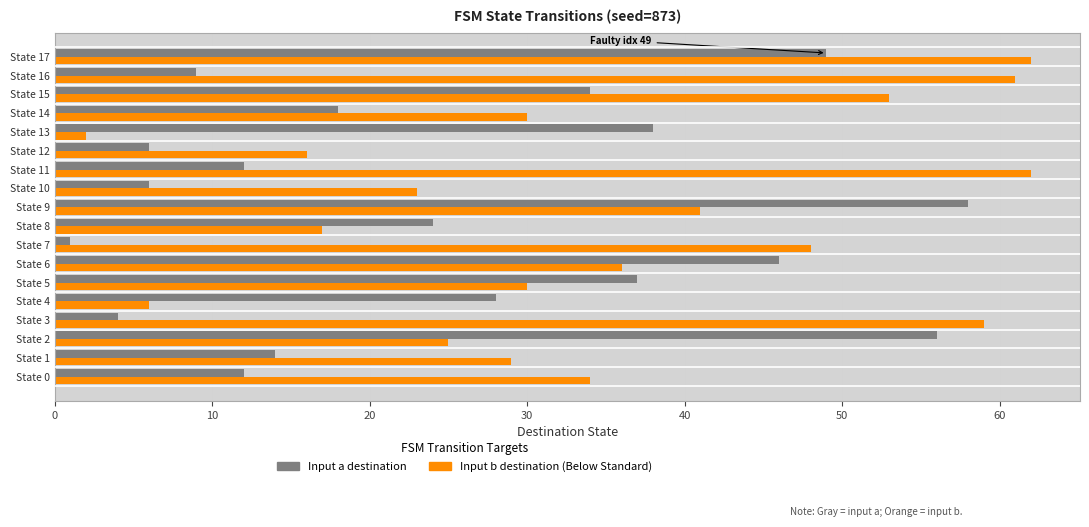

What is the difference between the highest and lowest values at State 15?

19